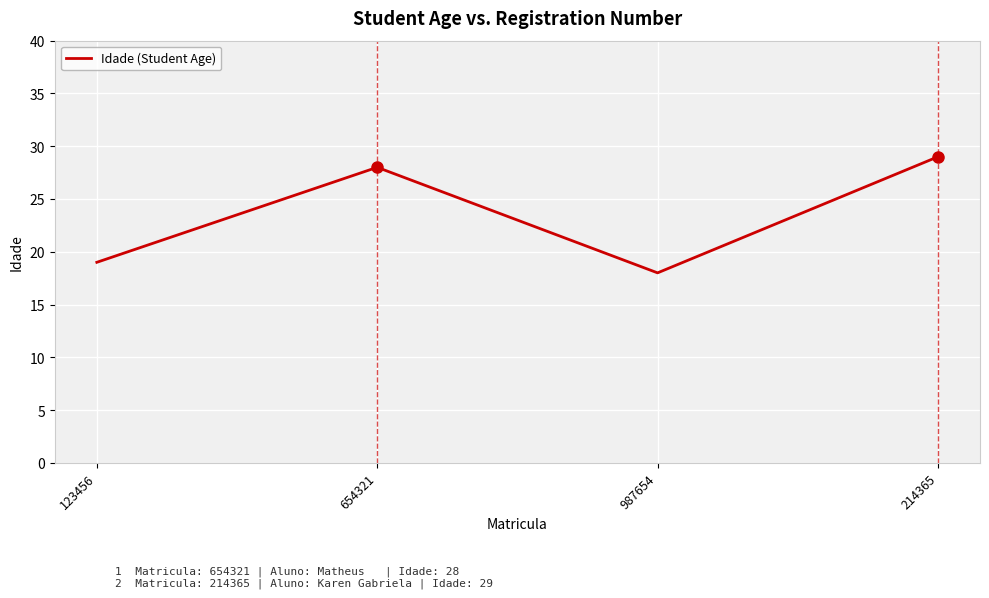

What is the sum of the values at 987654 and 123456?

37